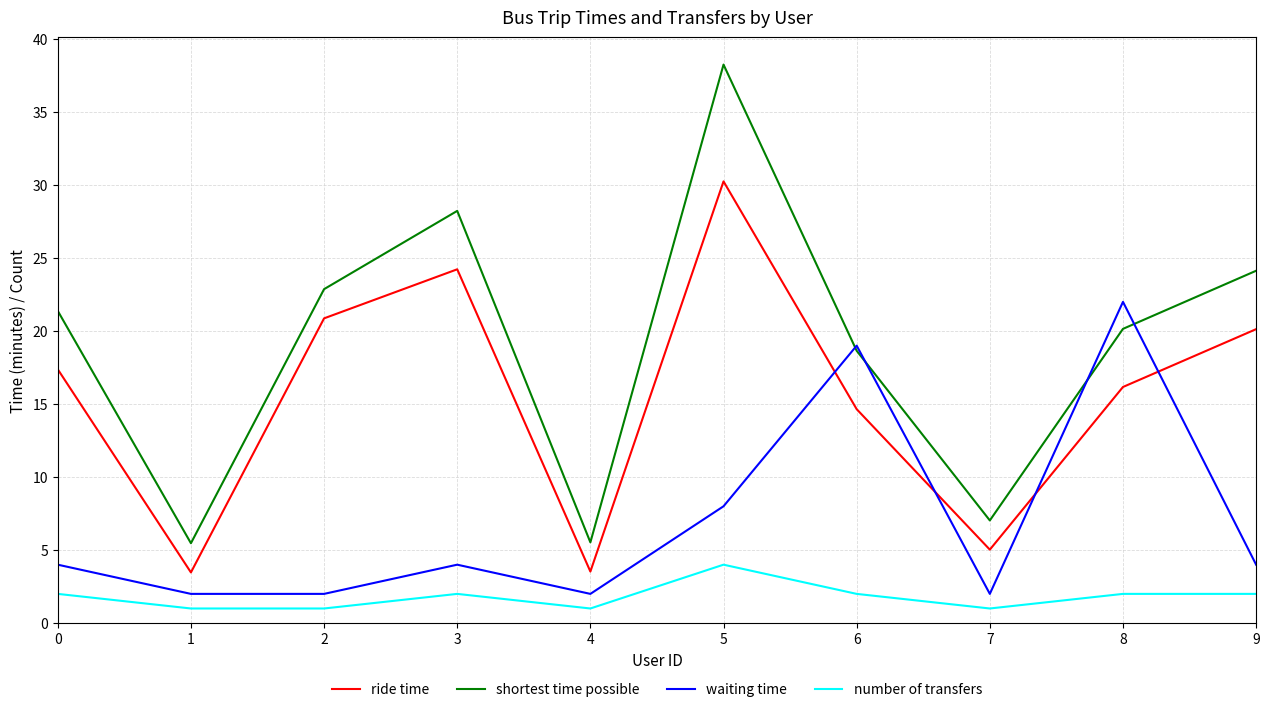

The value of waiting time at 8 is 22.0. True or false?

True